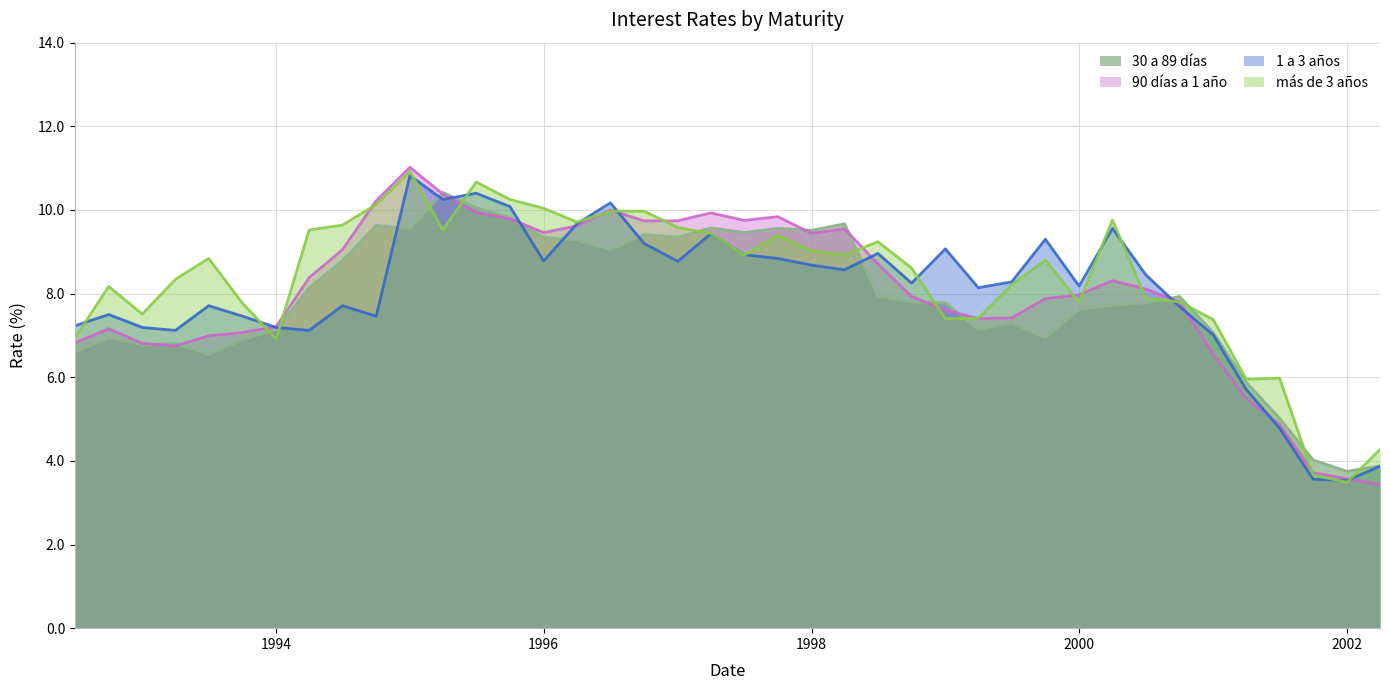

Reading right to left, transcribe all the data shown in this chart.

30 a 89 días: 3.9	3.8	4.0	5.0	5.9	7.1	7.9	7.8	7.7	7.6	7.0	7.3	7.1	7.8	7.8	7.9	9.7	9.5	9.6	9.5	9.6	9.3	9.4	9.1	9.3	9.3	9.8	10.1	10.4	9.6	9.6	8.8	8.1	7.1	6.9	6.5	6.8	6.8	7.0	6.6
90 días a 1 año: 3.4	3.6	3.7	4.9	5.5	6.5	7.8	8.1	8.3	8.0	7.9	7.4	7.4	7.6	7.9	8.7	9.6	9.4	9.8	9.8	9.9	9.7	9.7	10.0	9.6	9.5	9.8	9.9	10.4	11.0	10.2	9.1	8.4	7.2	7.1	7.0	6.8	6.8	7.2	6.8
1 a 3 años: 3.9	3.5	3.6	4.8	5.7	7.0	7.7	8.4	9.6	8.2	9.3	8.3	8.1	9.1	8.2	9.0	8.6	8.7	8.8	8.9	9.4	8.8	9.2	10.2	9.7	8.8	10.1	10.4	10.2	10.8	7.5	7.7	7.1	7.2	7.5	7.7	7.1	7.2	7.5	7.2
más de 3 años: 4.3	3.5	3.7	6.0	6.0	7.4	7.8	7.9	9.8	7.8	8.8	8.2	7.4	7.4	8.6	9.2	8.9	9.0	9.4	8.9	9.4	9.6	10.0	10.0	9.7	10.0	10.2	10.7	9.5	10.9	10.1	9.6	9.5	6.9	7.8	8.8	8.3	7.5	8.2	6.9